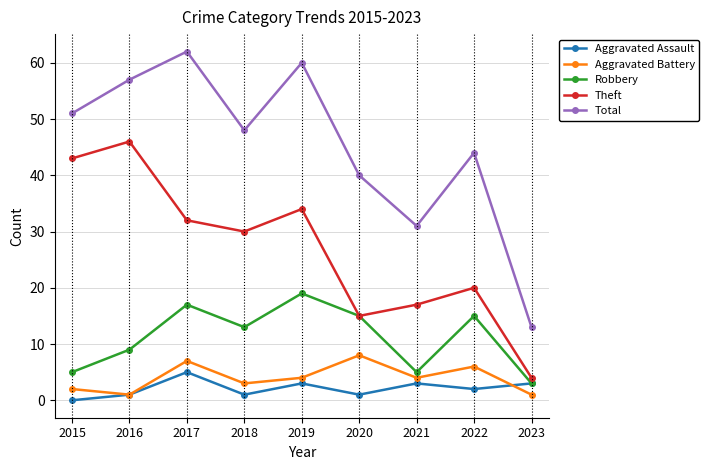

At how many categories does at least one series exceed 59?

2